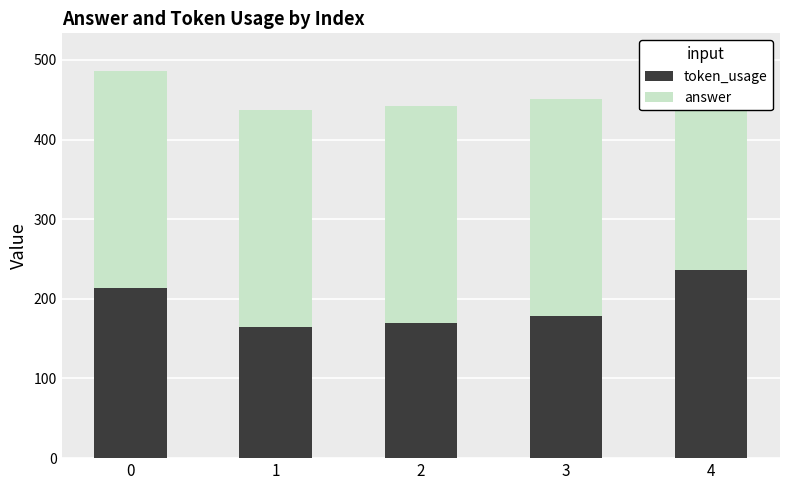

Count the number of categories in the chart.

5